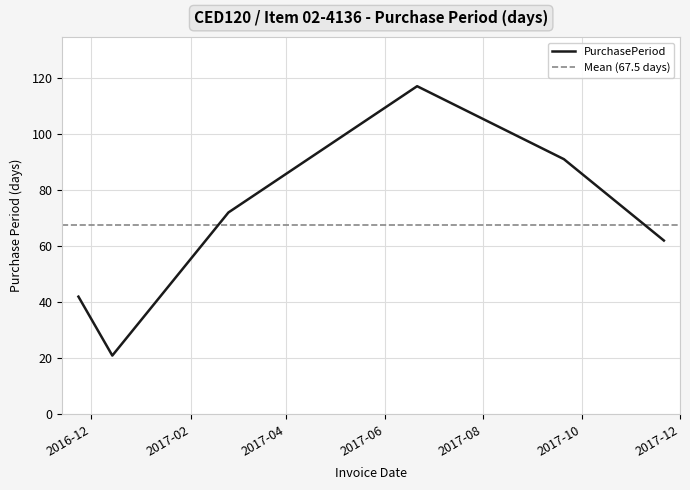

Reading left to right, transcribe all the data shown in this chart.

2016-11-23=42	2016-12-14=21	2017-02-24=72	2017-06-21=117	2017-09-20=91	2017-11-21=62